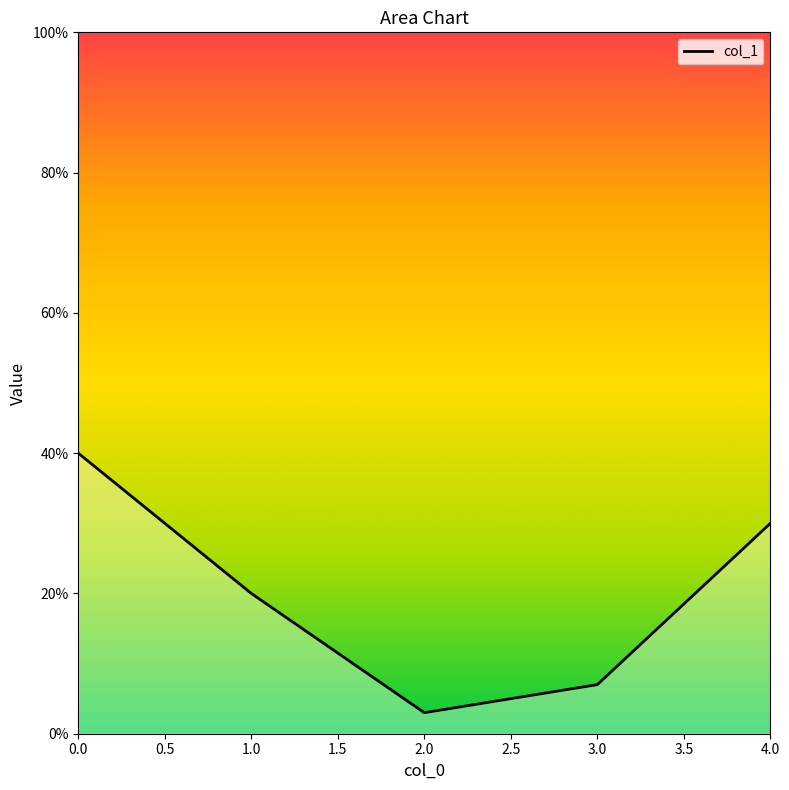

Does the chart display data point markers on the line(s)?

No